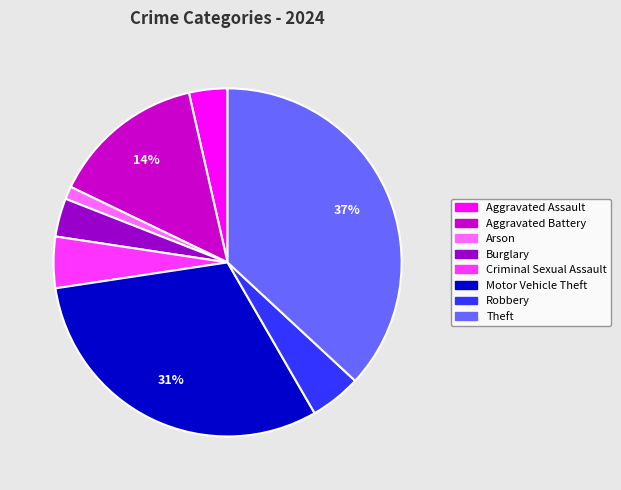

True or false: Motor Vehicle Theft accounts for 19% of the total.

False